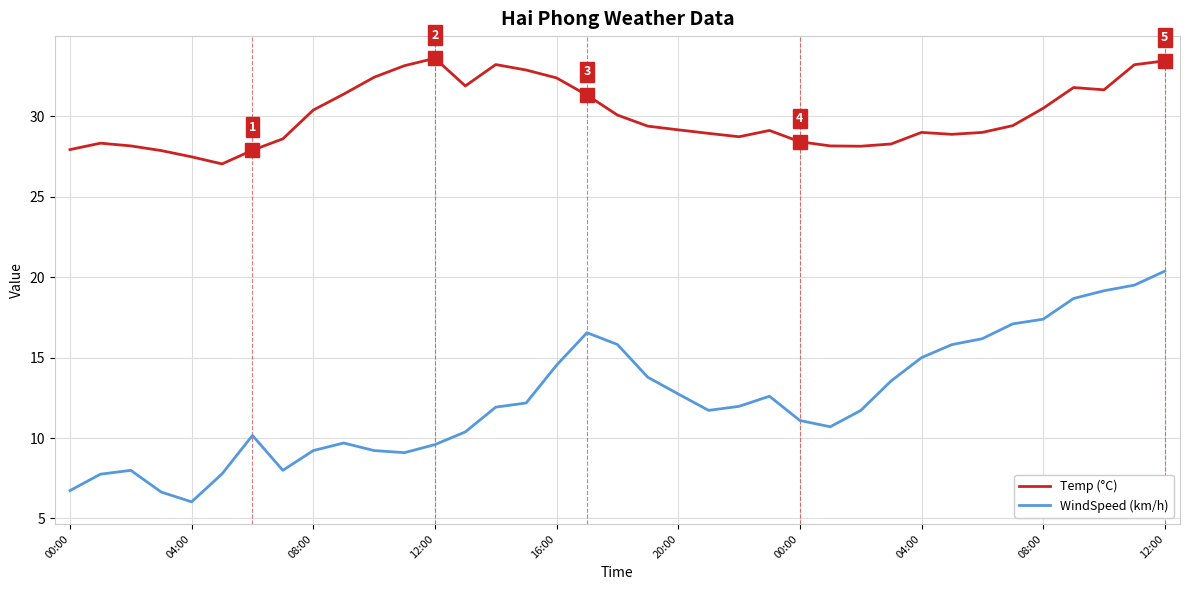

Which series has the widest spread of values?

WindSpeed (km/h)